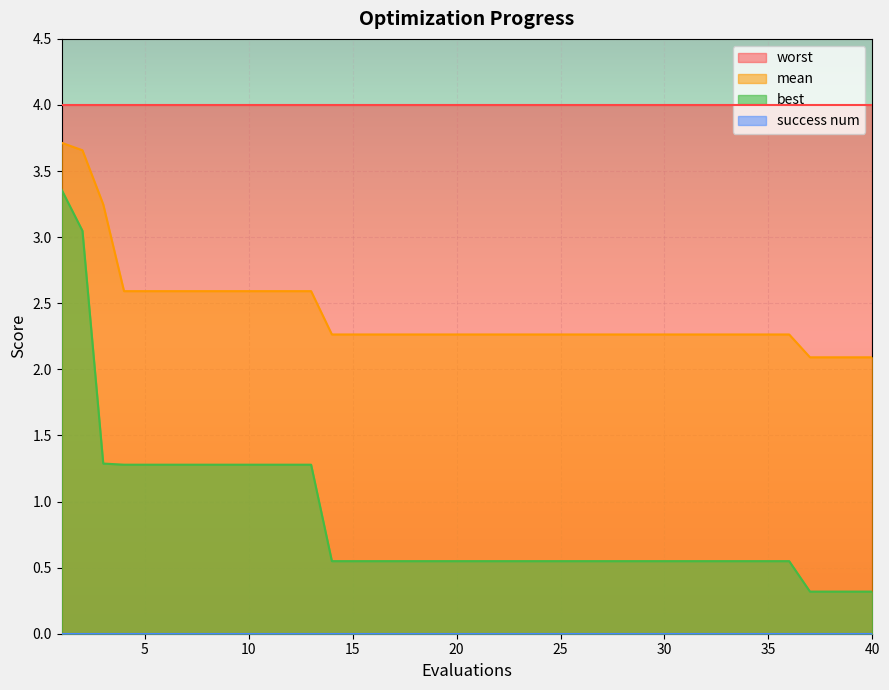

True or false: worst and best intersect in this chart.

False